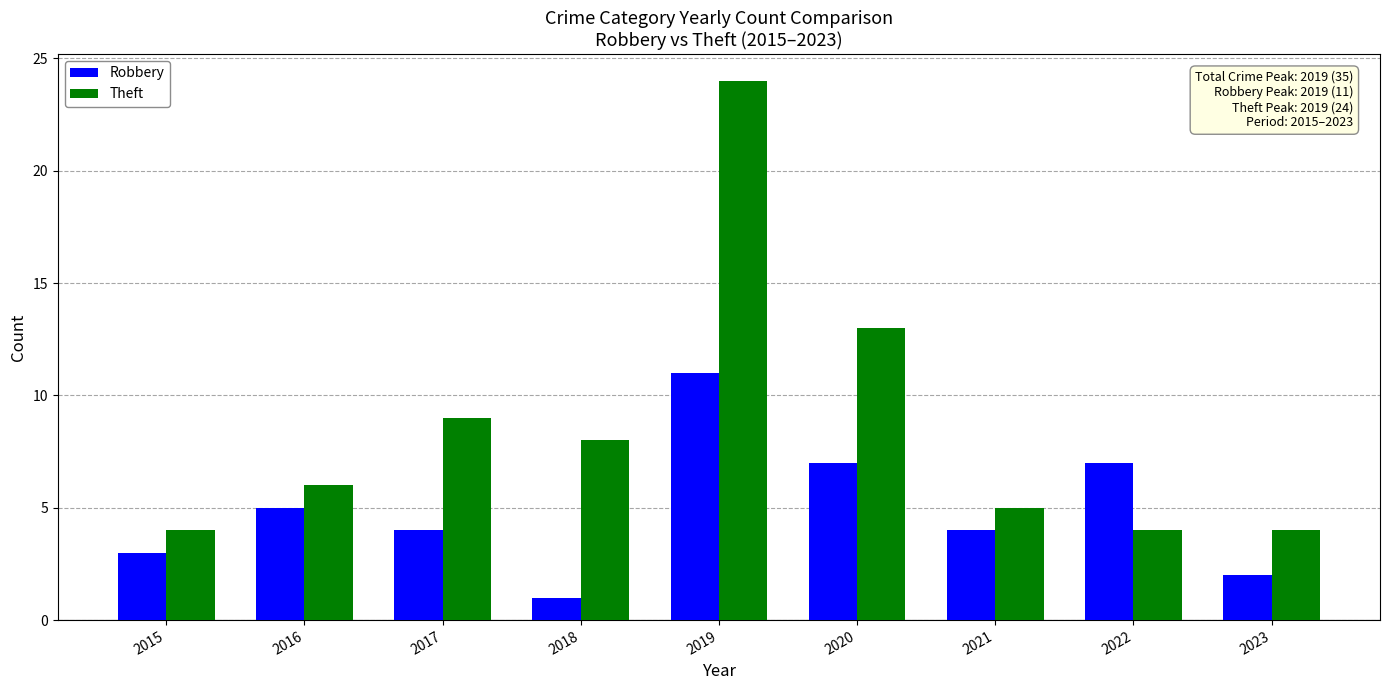

Does the chart contain stacked bars?

No